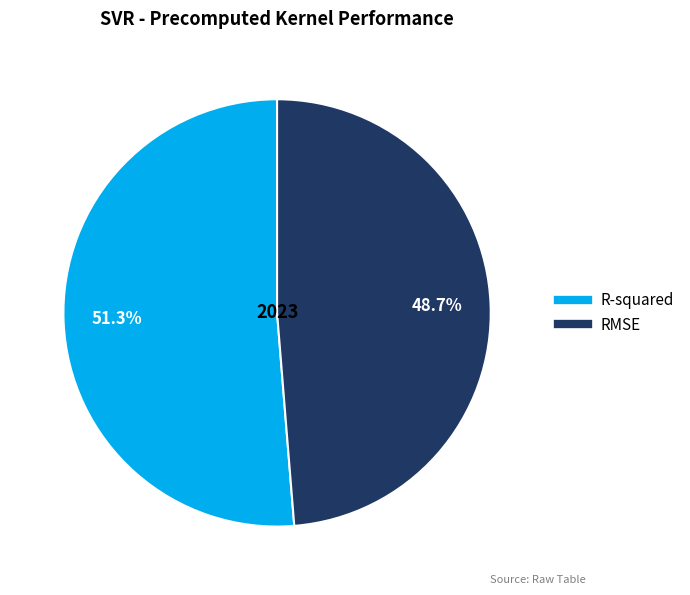

To the nearest percent, what is the combined percentage of R-squared and RMSE?

100%